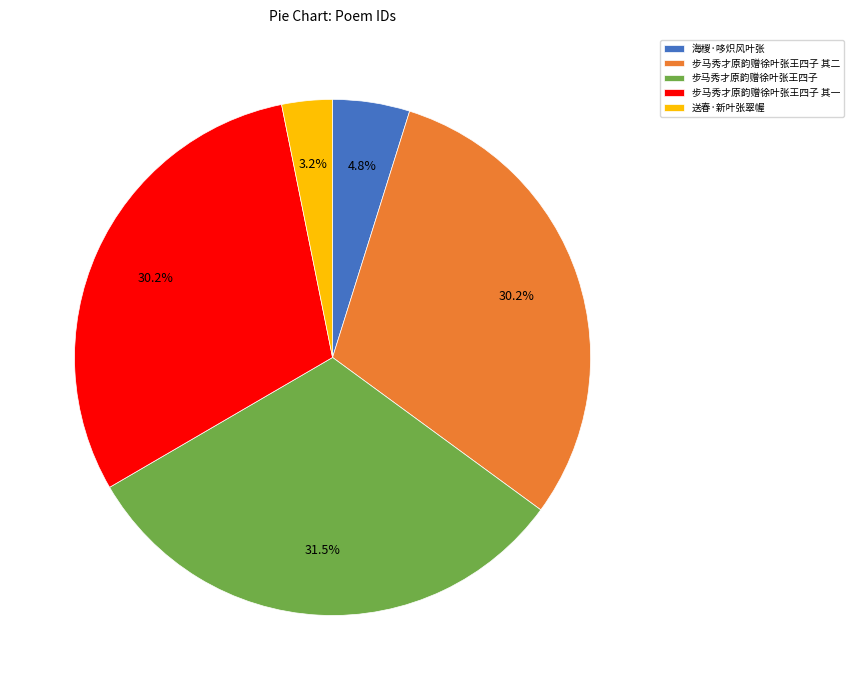

To the nearest percent, what is the difference between the 步马秀才原韵赠徐叶张王四子 and 步马秀才原韵赠徐叶张王四子 其二 slice percentages?

1%